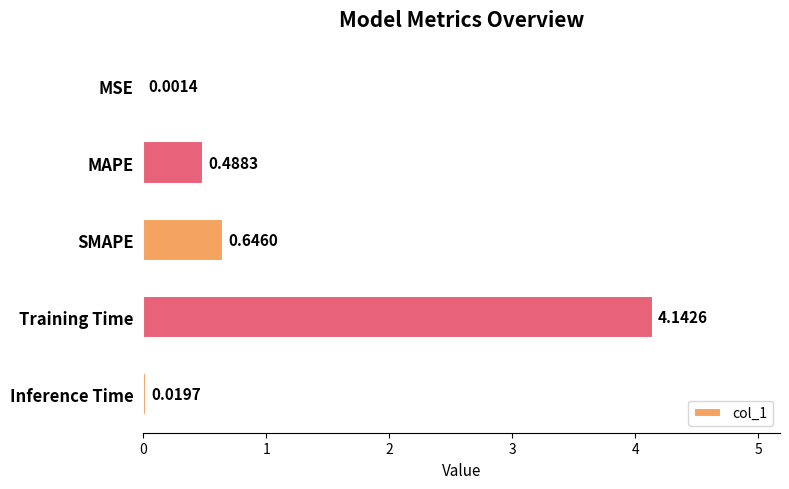

Where is the data nearest to the value 2?

SMAPE